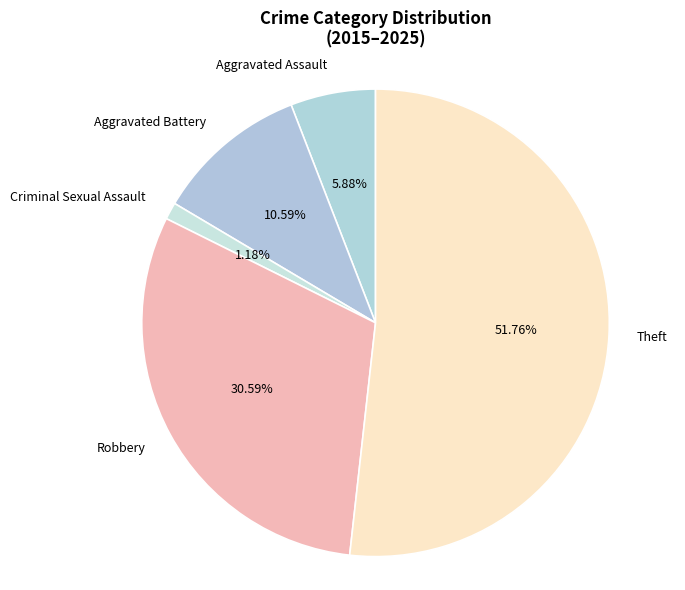

Which has a higher value, Robbery or Aggravated Assault?

Robbery